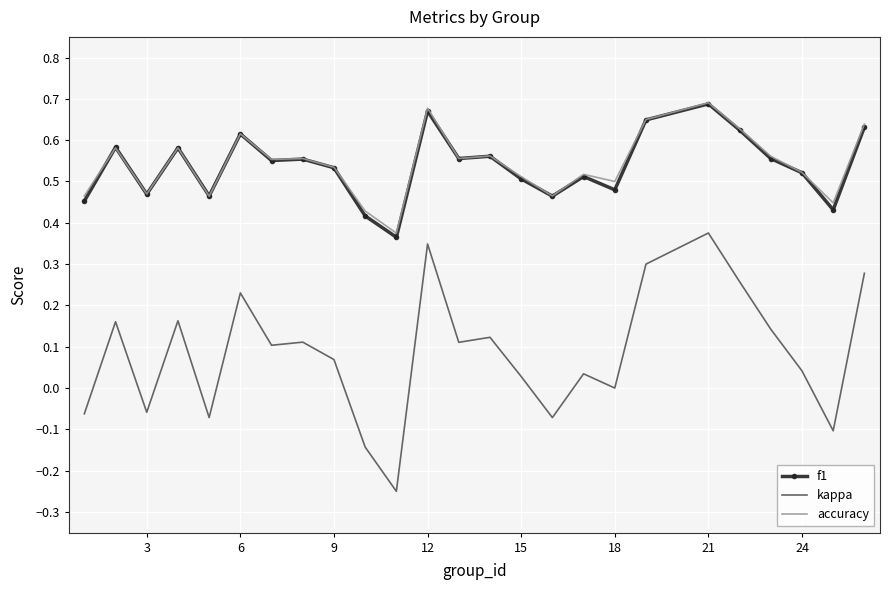

Which series has the largest range (max minus min)?

kappa